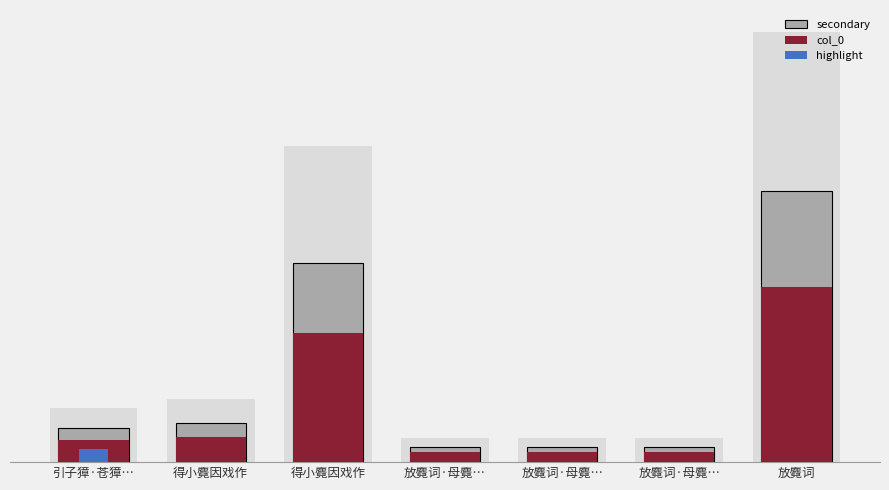

How many data points in secondary are less than 131725?

3